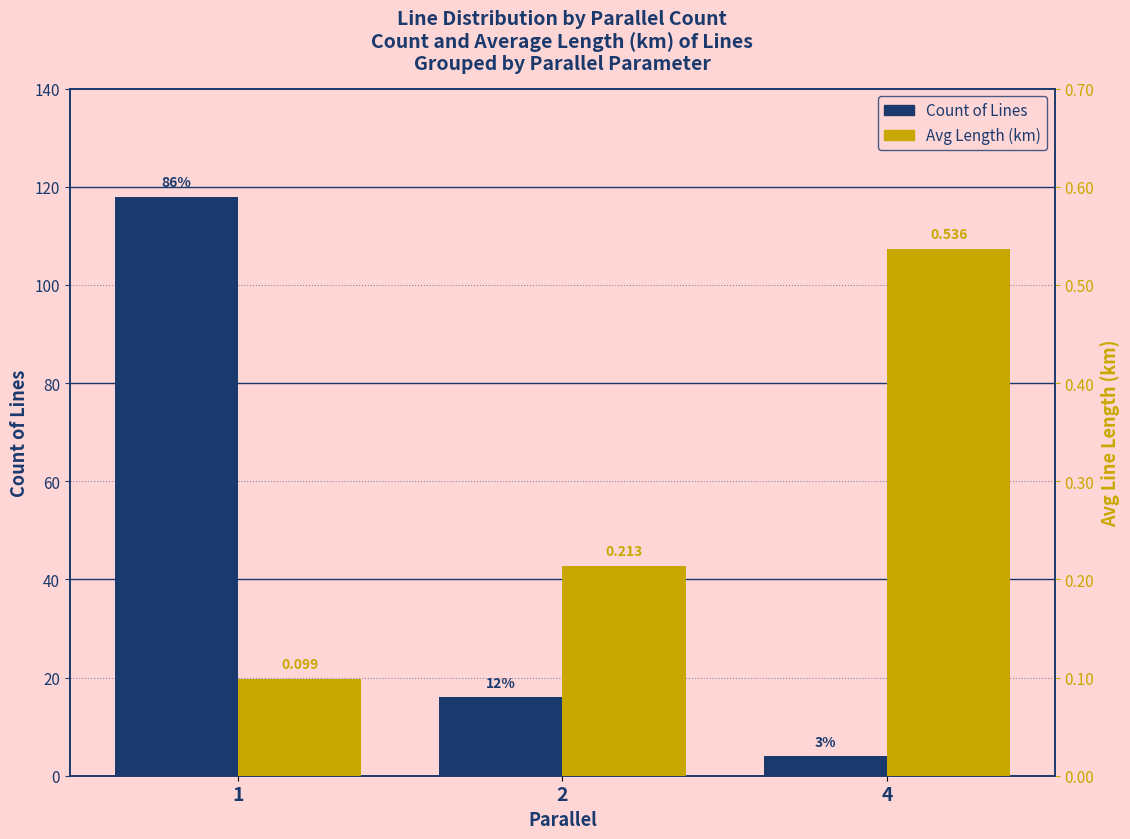

What is the sum of all Count of Lines values?

138.0